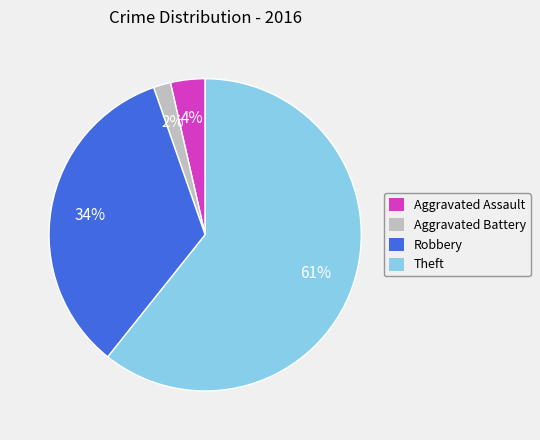

Combined, do Aggravated Assault and Aggravated Battery account for over 50%?

No